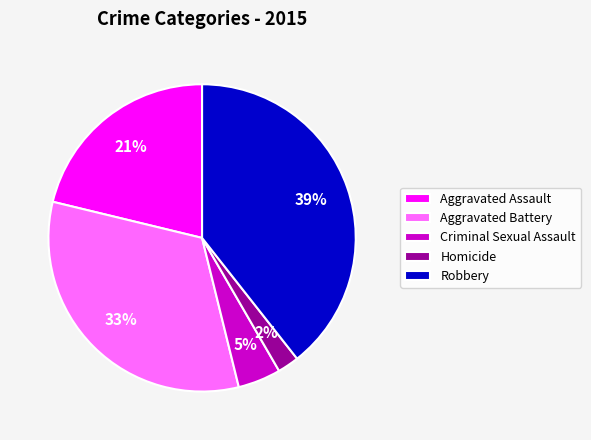

Is there any slice that represents more than half of the pie?

No